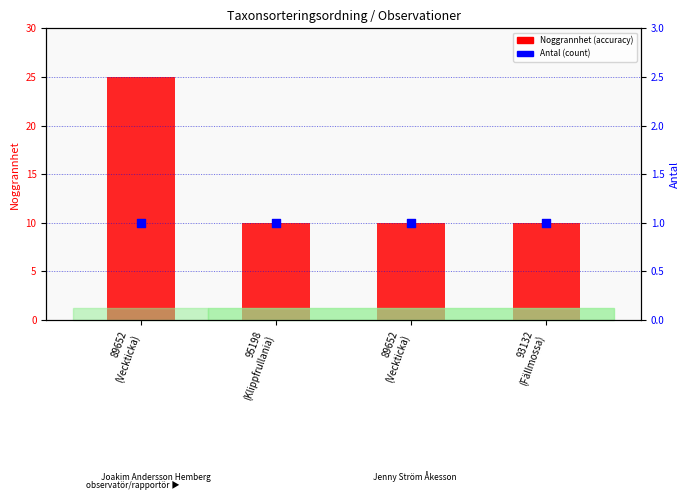

At how many categories does at least one series exceed 1?

4